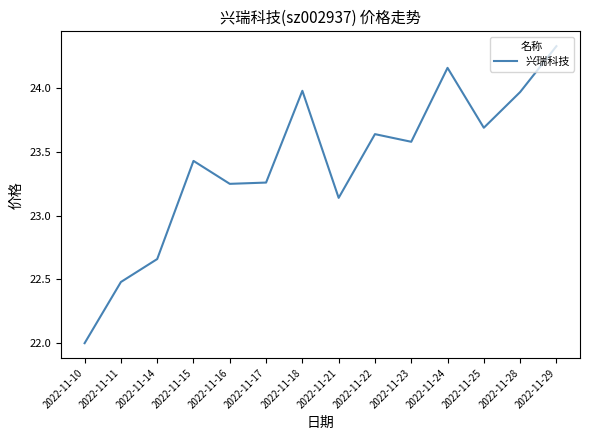

True or false: the data shows 31.8 at 2022-11-14.

False